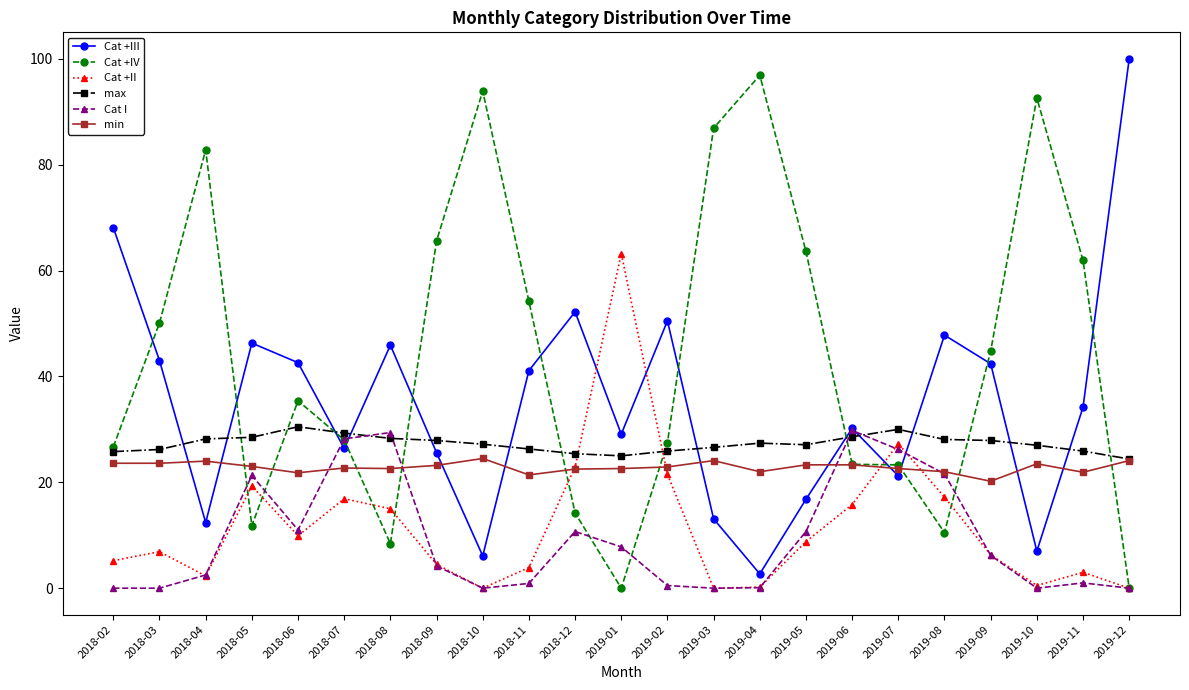

What position from the right is 2018-12?

13